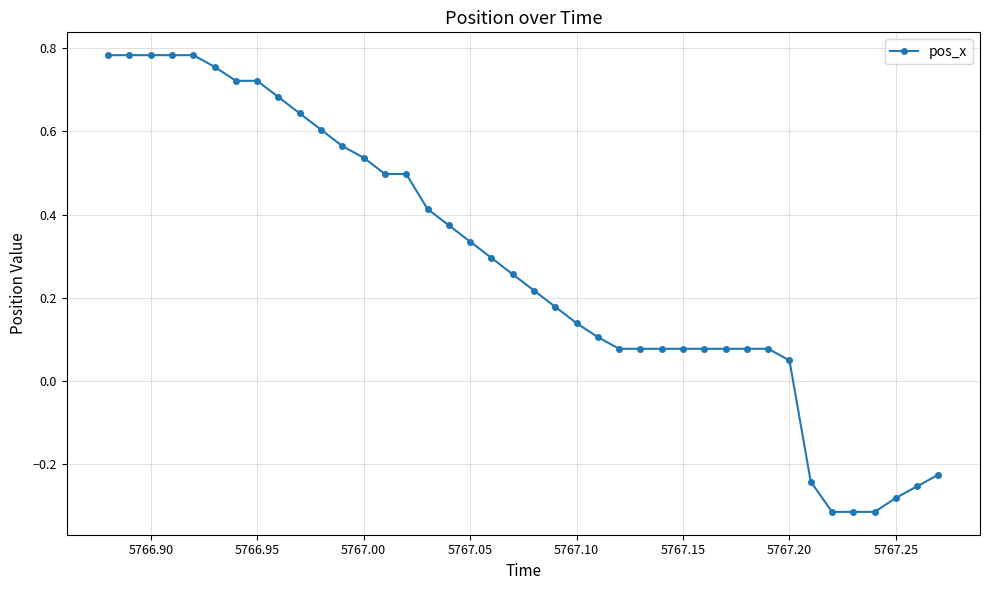

What is the difference between the maximum and second lowest values?

1.1